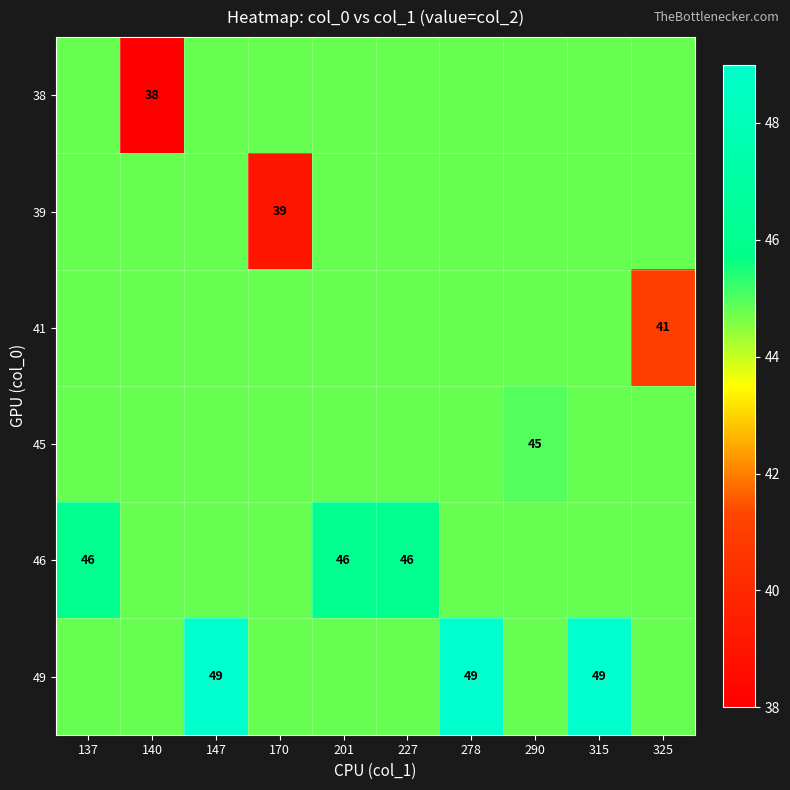

The value of 46 at 227 is 46.0. True or false?

True